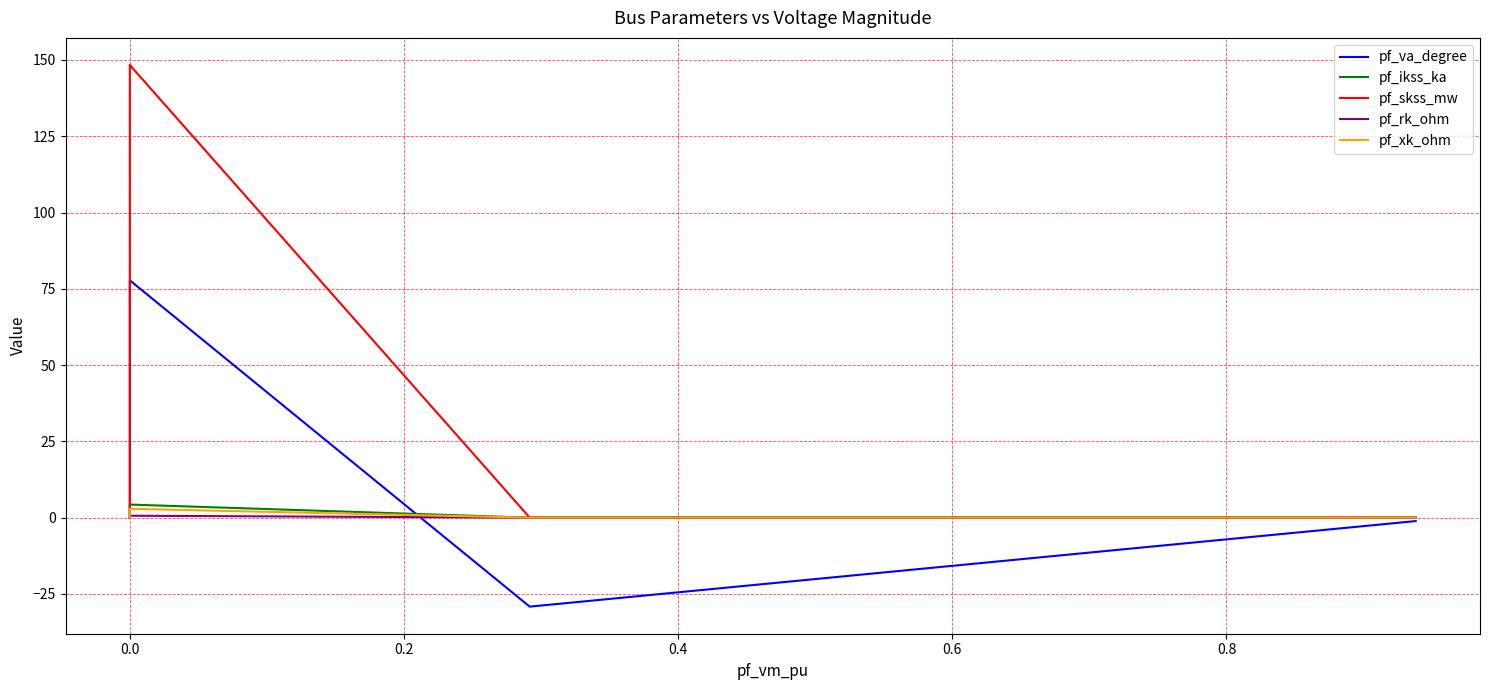

Rank the series by their maximum value, from lowest to highest.

pf_rk_ohm, pf_xk_ohm, pf_ikss_ka, pf_va_degree, pf_skss_mw